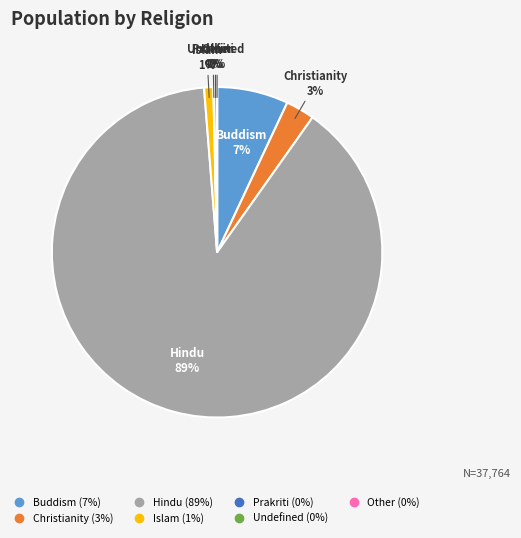

Is the sum of Christianity and Hindu greater than half?

Yes